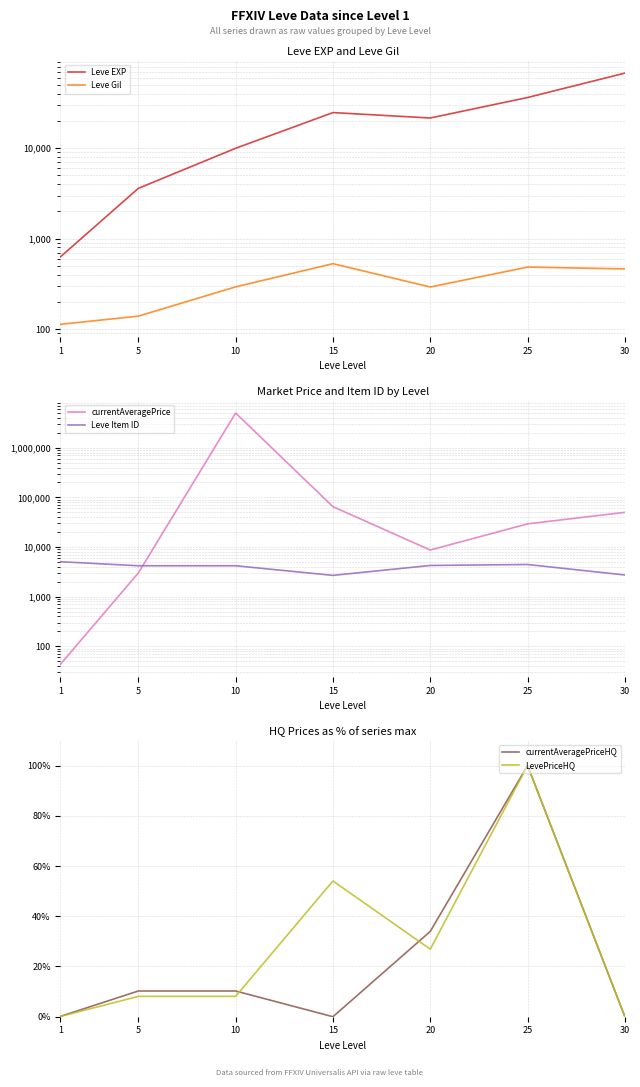

Rank the categories by Leve Item ID value from highest to lowest.

1, 25, 20, 10, 5, 30, 15